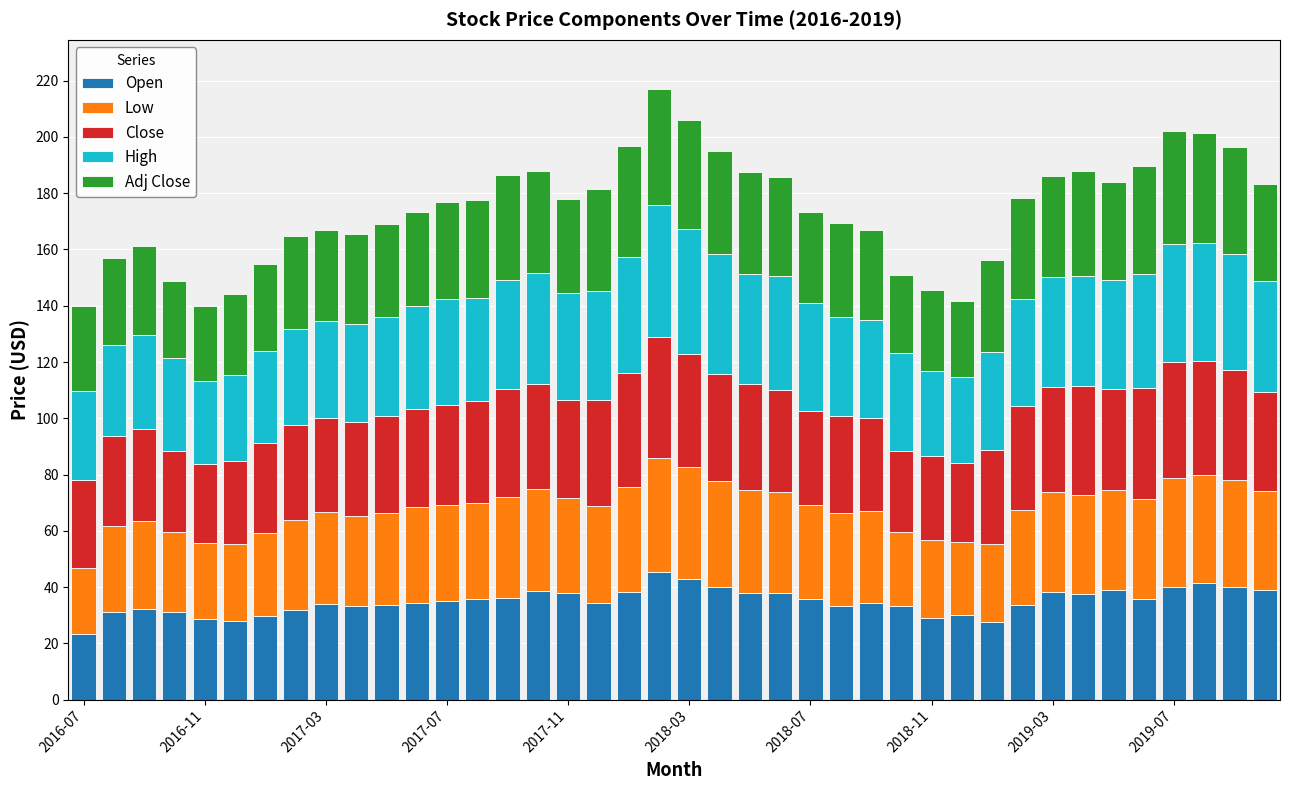

How many bars are there in total?

40